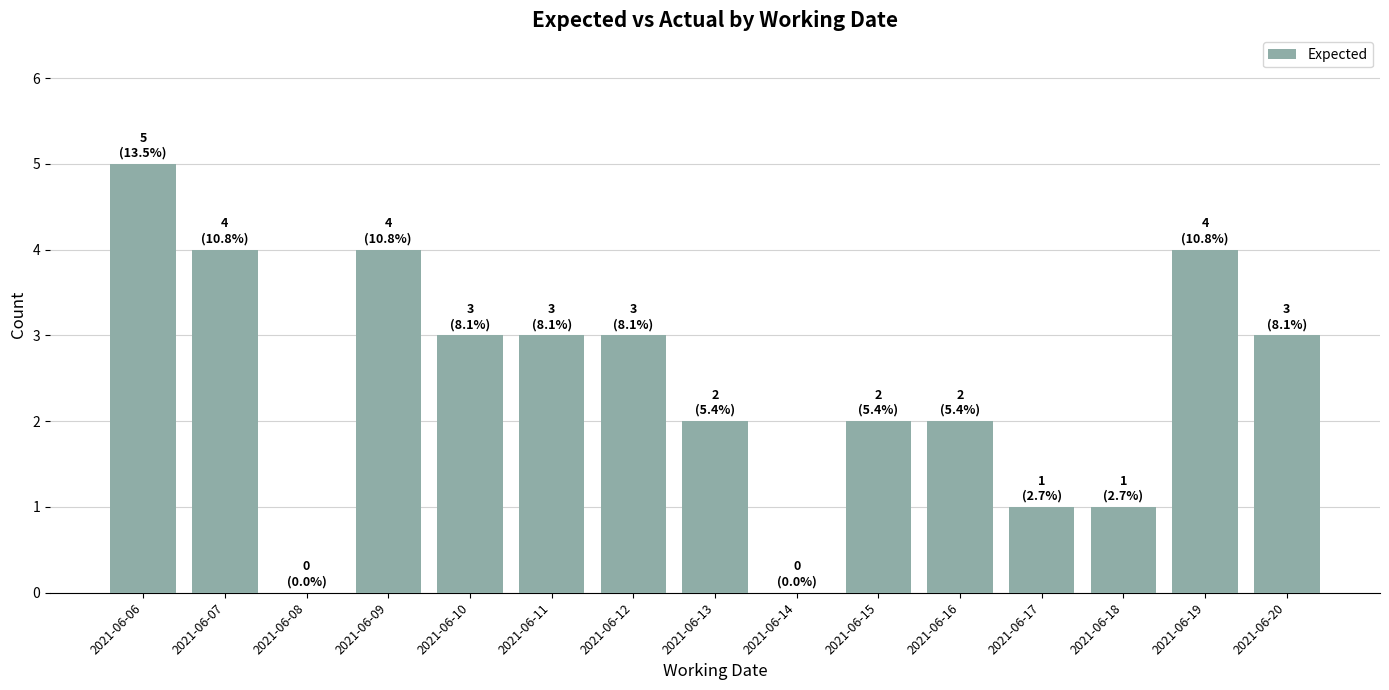

At which label does the data first exceed 3?

2021-06-06